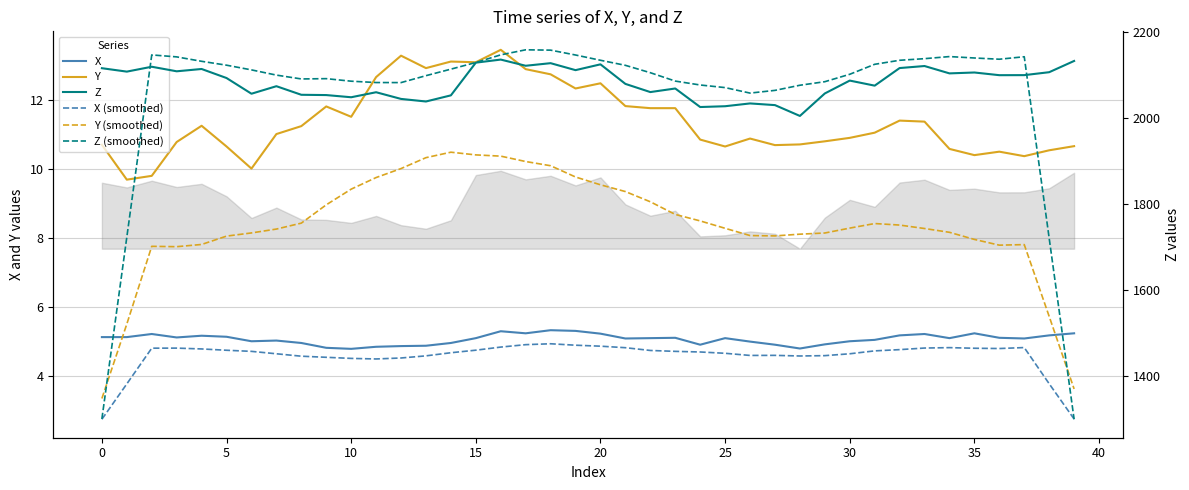

What is the difference between the maximum and minimum values in the X series?

0.5